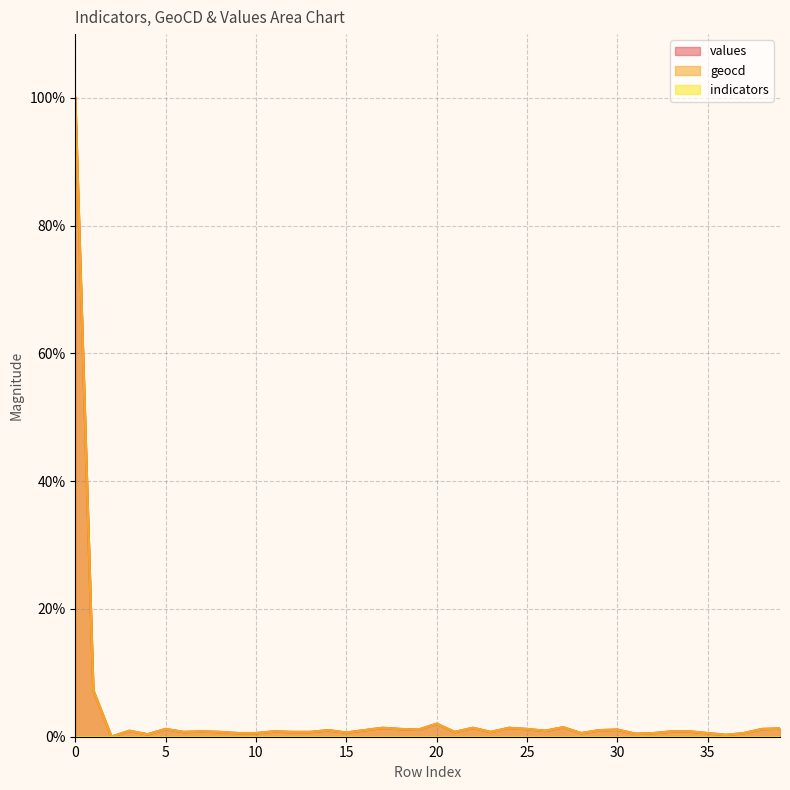

Which category has the lowest value in the values series?

2